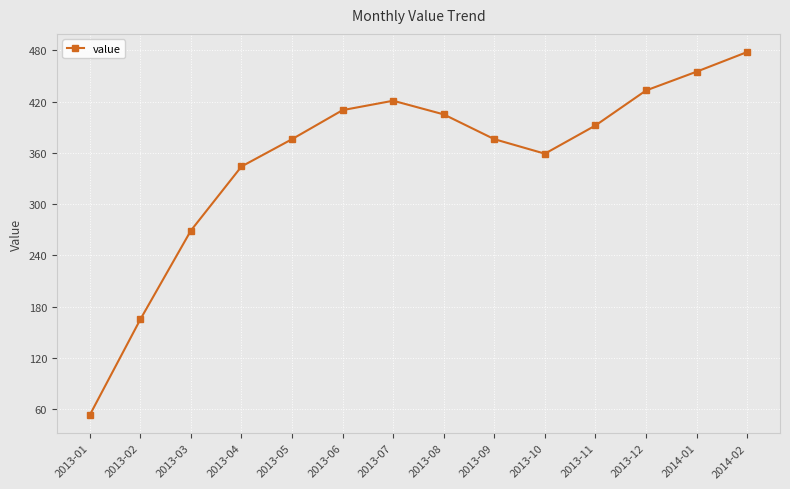

What value does the data have at 2013-11, to the nearest 5?

390